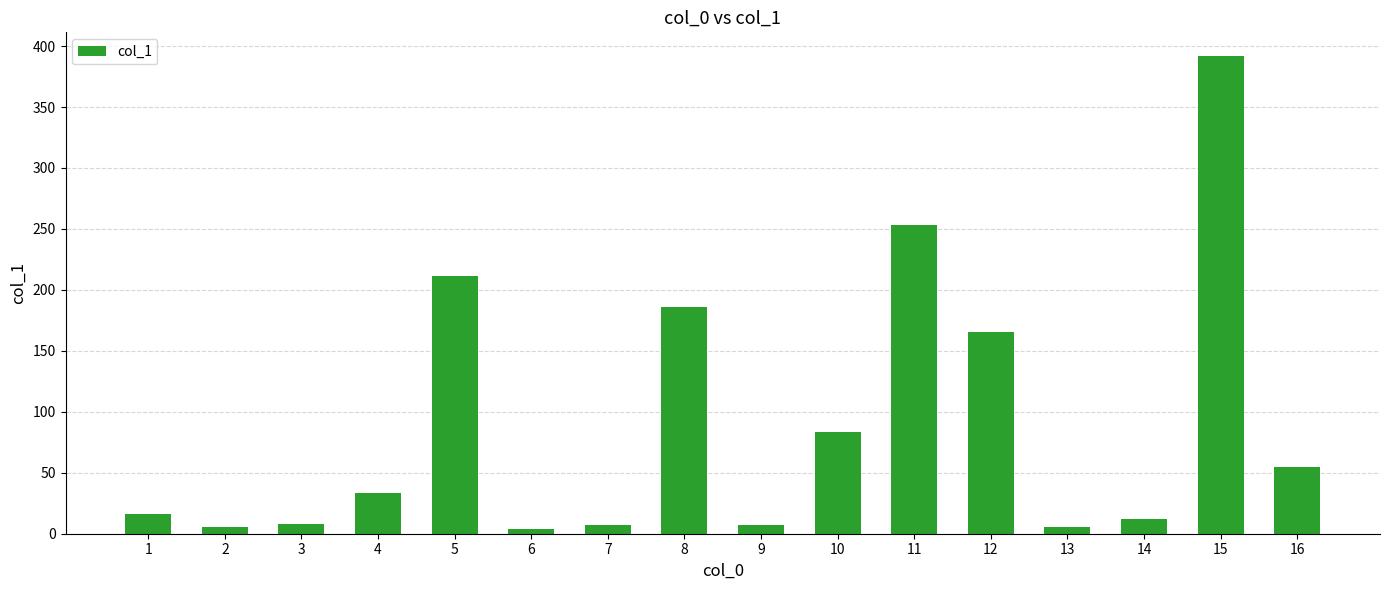

What is the greatest value displayed?

391.7